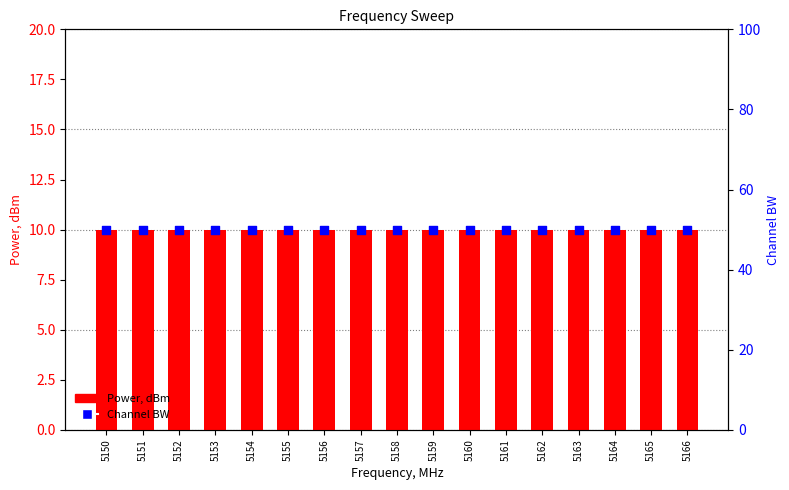

Which series has the largest Y range (max minus min)?

Power, dBm